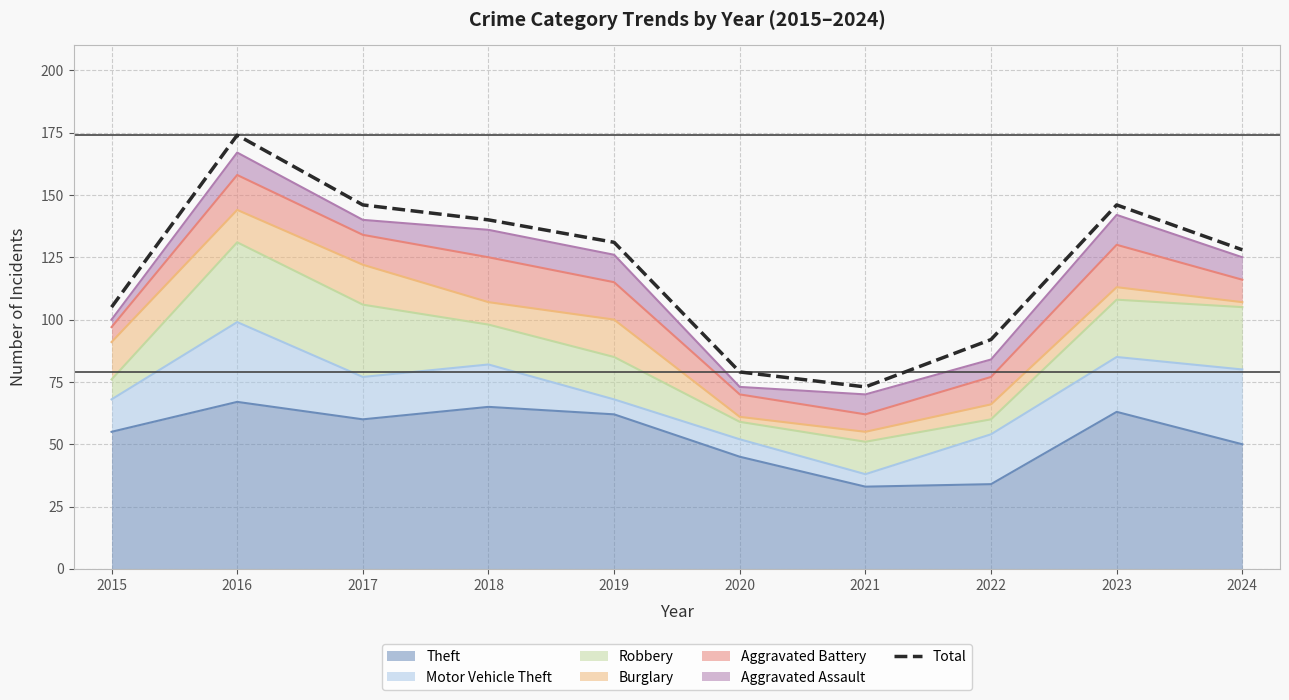

Is it true that the value at 2019 is 180?

False